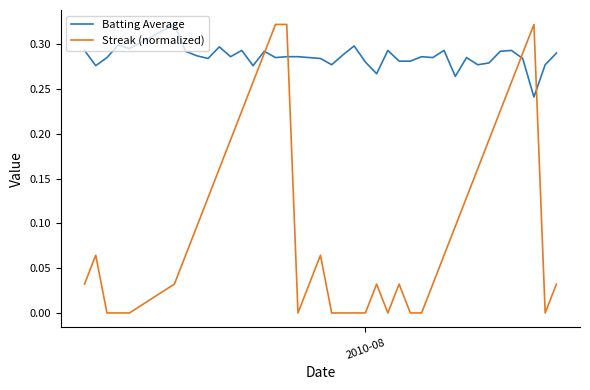

Which series has the largest total across all categories?

Batting Average